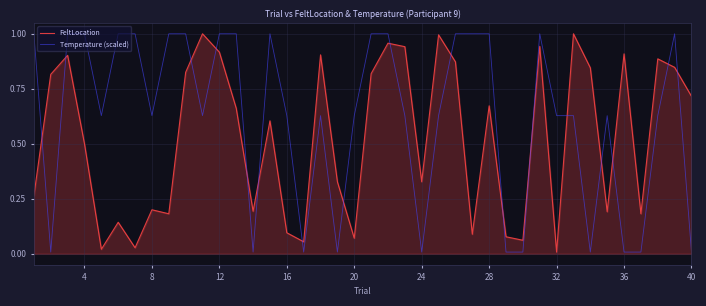

How many times do Temperature (scaled) and FeltLocation cross each other?

17